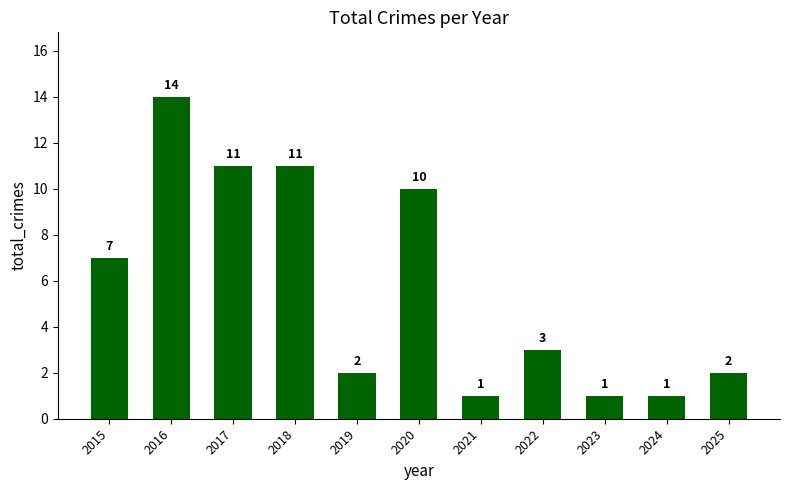

What is the value of the 7th bar from the left?

1